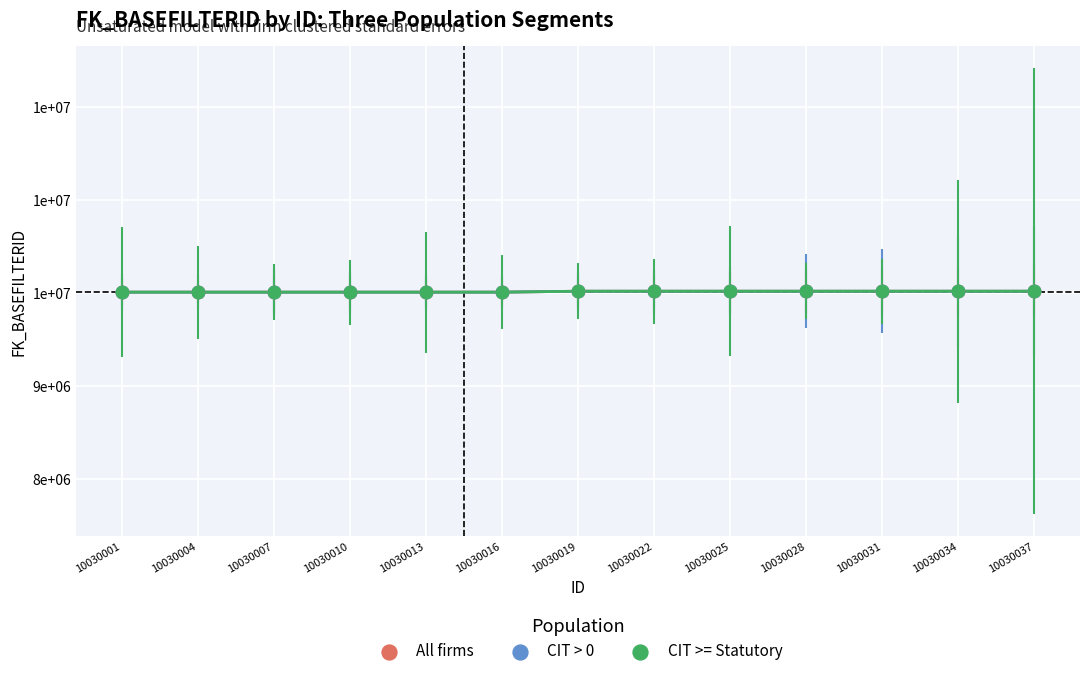

What are all the series names shown in the legend?

All firms, CIT > 0, CIT >= Statutory